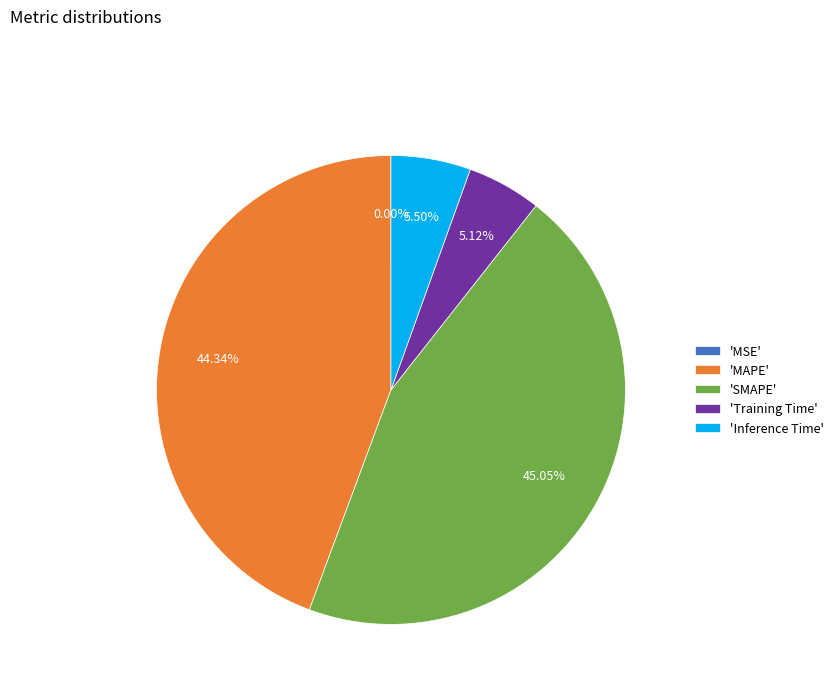

Does 'Training Time' account for over 50% of the chart?

No